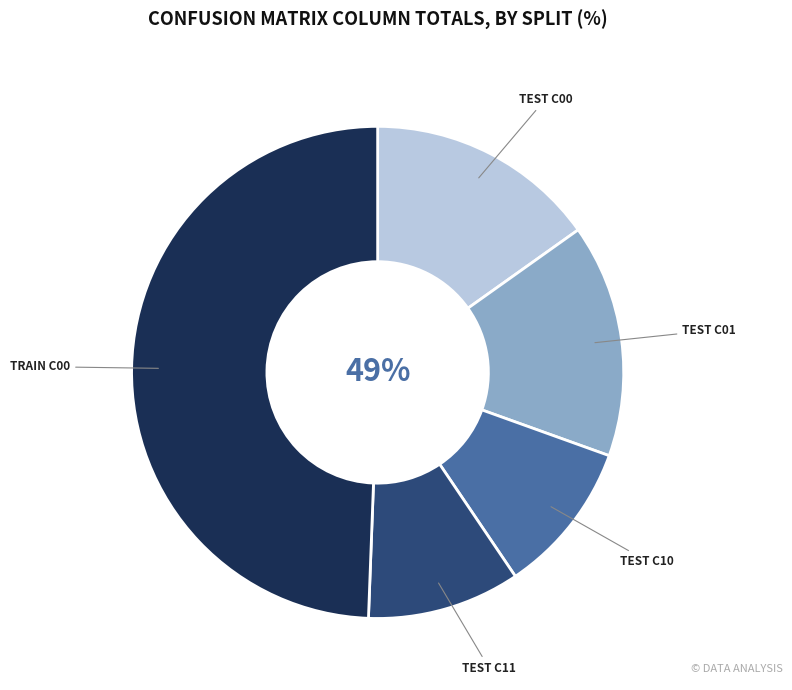

Does any single category account for the majority?

No